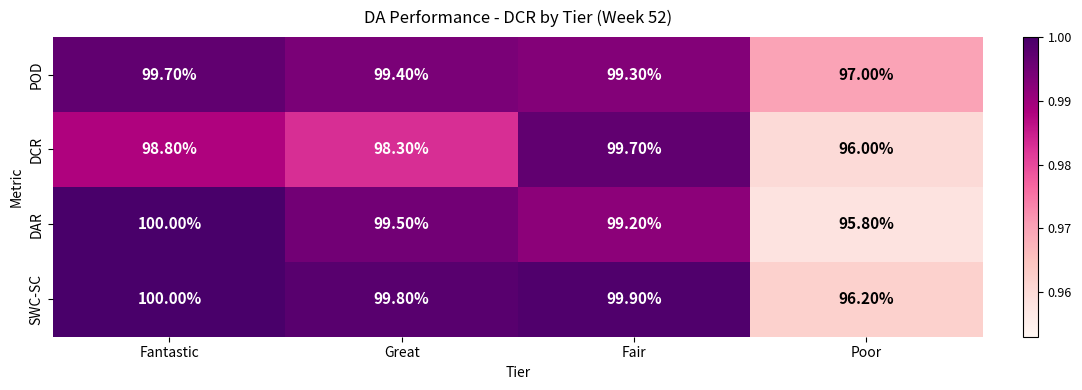

Which category has the lowest value across all series?

Poor